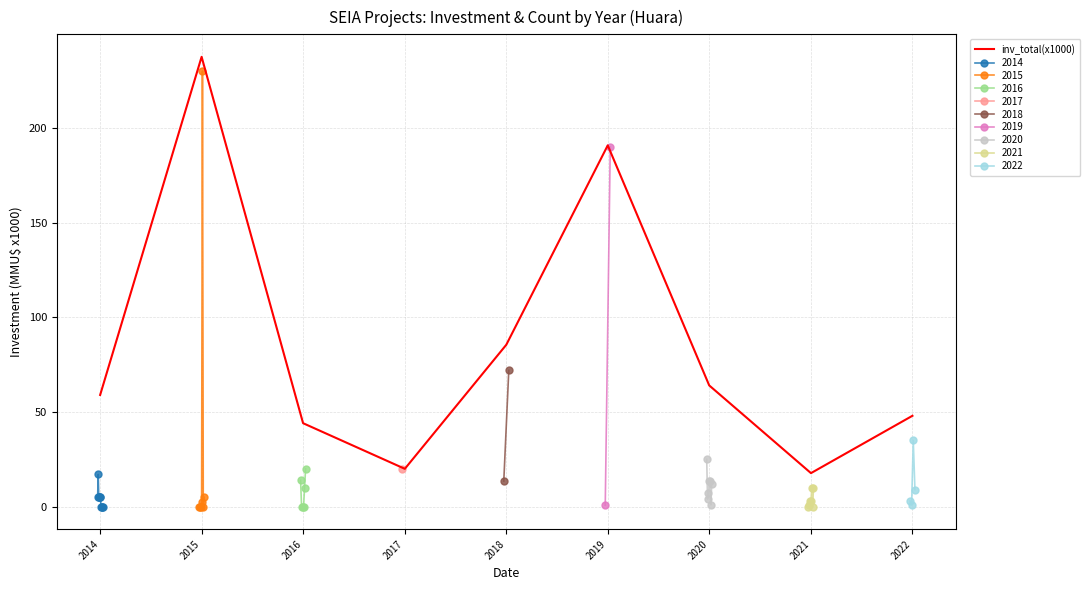

Reading right to left, extract all data points from this chart.

48.0	17.7	64.0	190.8	85.5	20.0	44.1	237.6	59.0